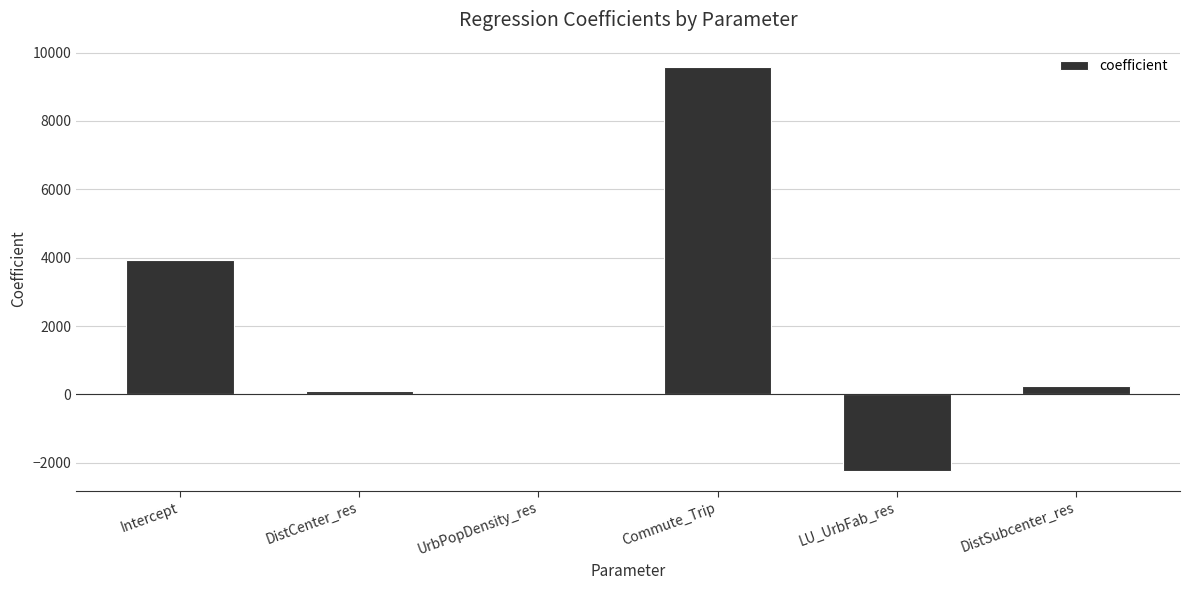

What is the maximum value shown in the chart?

9578.5